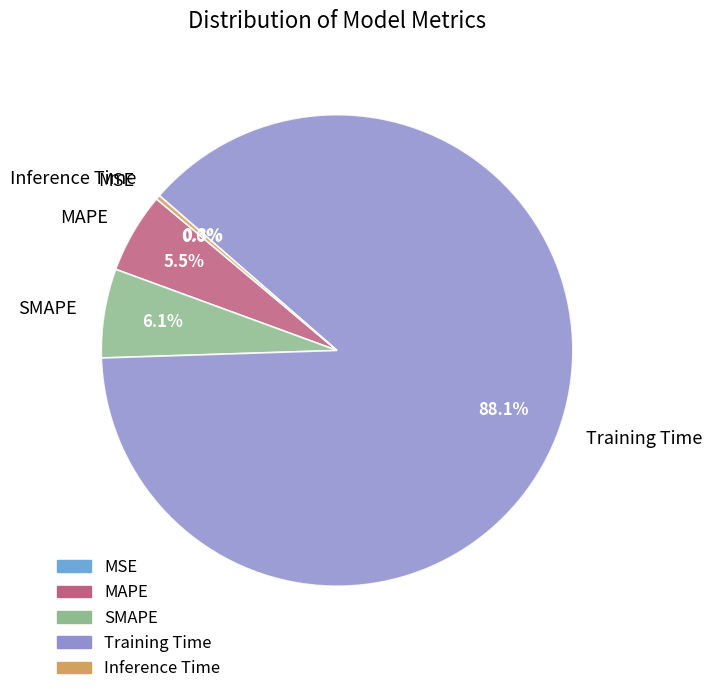

True or false: SMAPE accounts for 14% of the total.

False